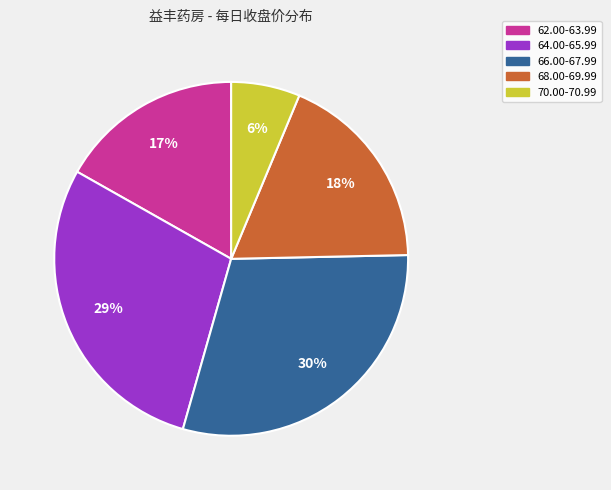

What percentage is the 62.00-63.99 slice, to the nearest percent?

17%